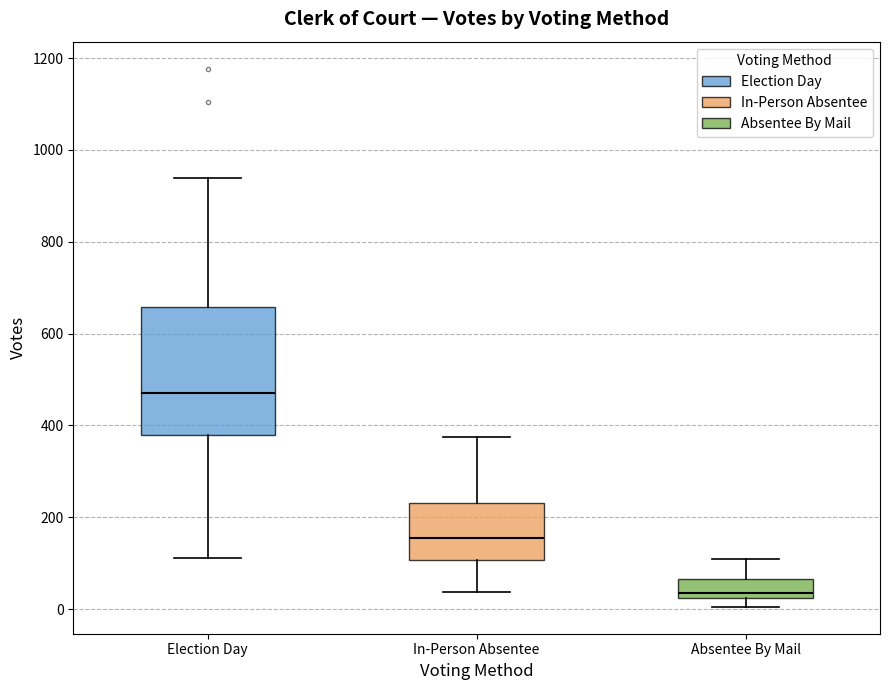

Comparing the boxes themselves (not the whiskers), which one is the tallest?

Election Day